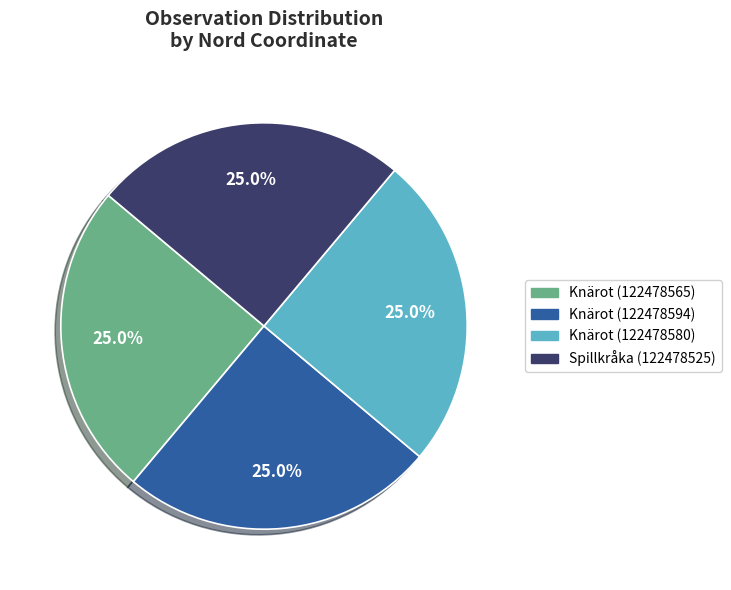

Combined, what portion of the pie is Knärot (122478594) and Knärot (122478580)?

50.0%